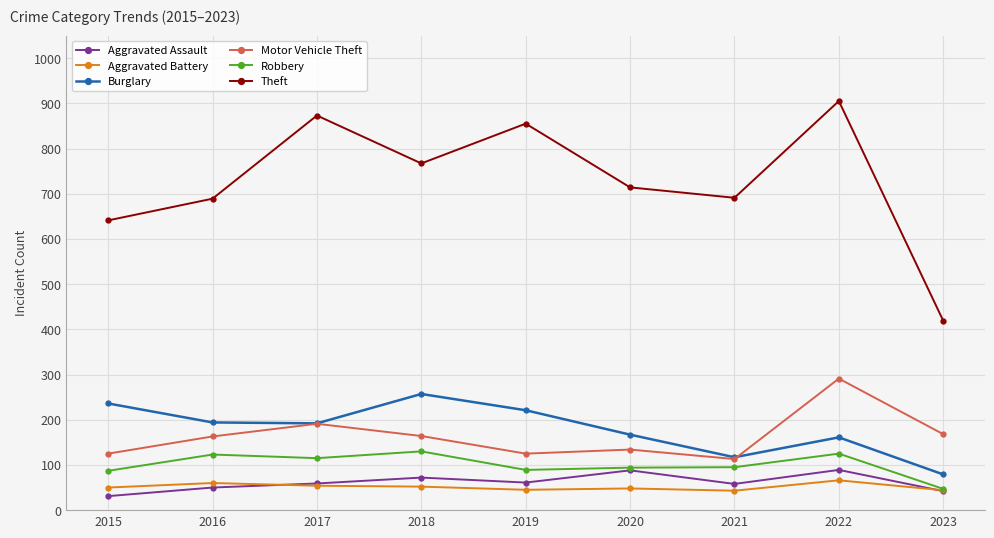

Is the value of Motor Vehicle Theft at 2020 greater than the value of Robbery at 2017?

Yes